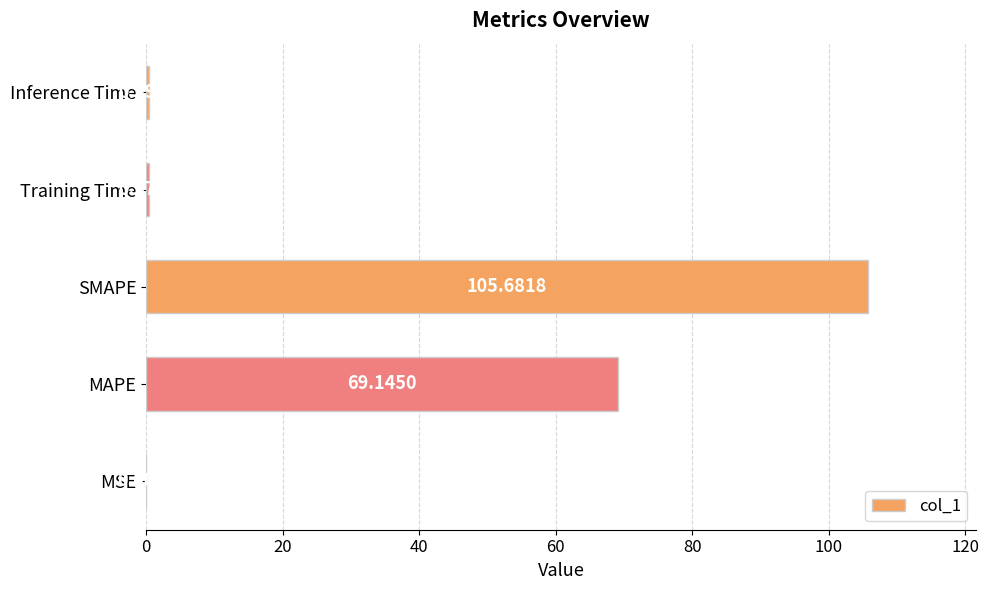

What is the sum of all values?

175.6